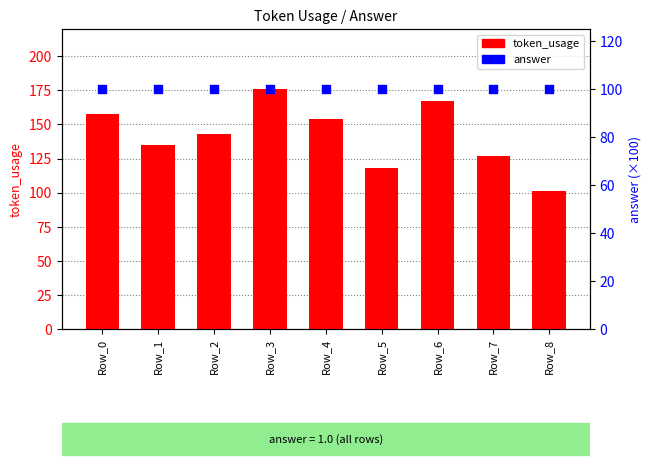

Which series has the widest spread of Y values?

token_usage